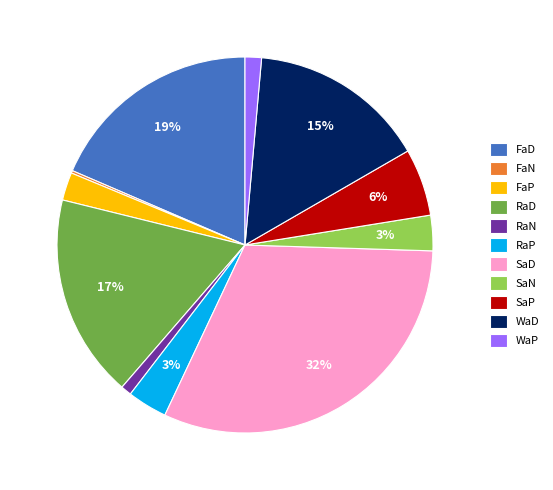

To the nearest percent, what percentage of the pie is WaD?

15%